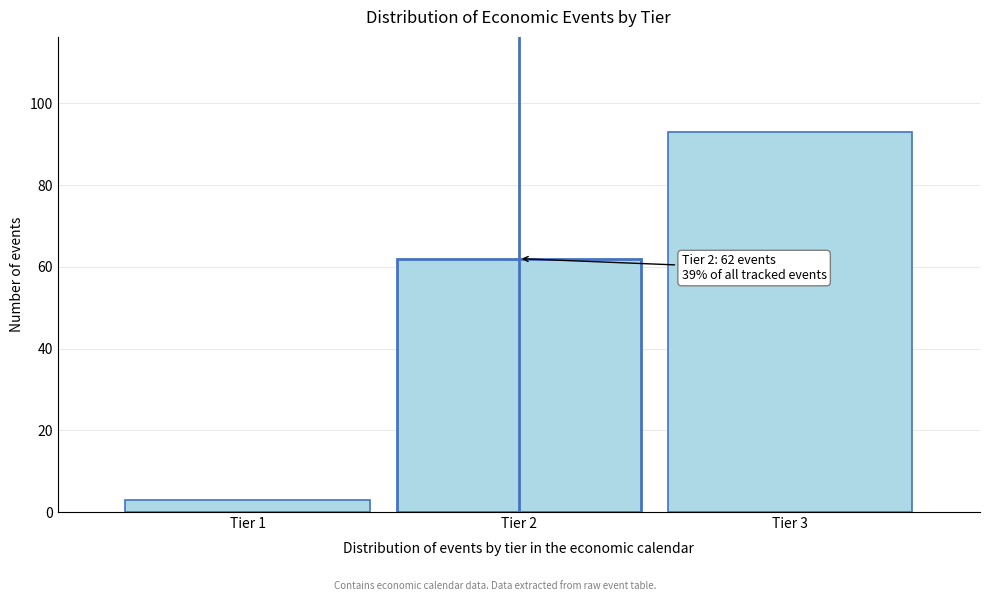

Reading right to left, transcribe all the data shown in this chart.

93	62	3